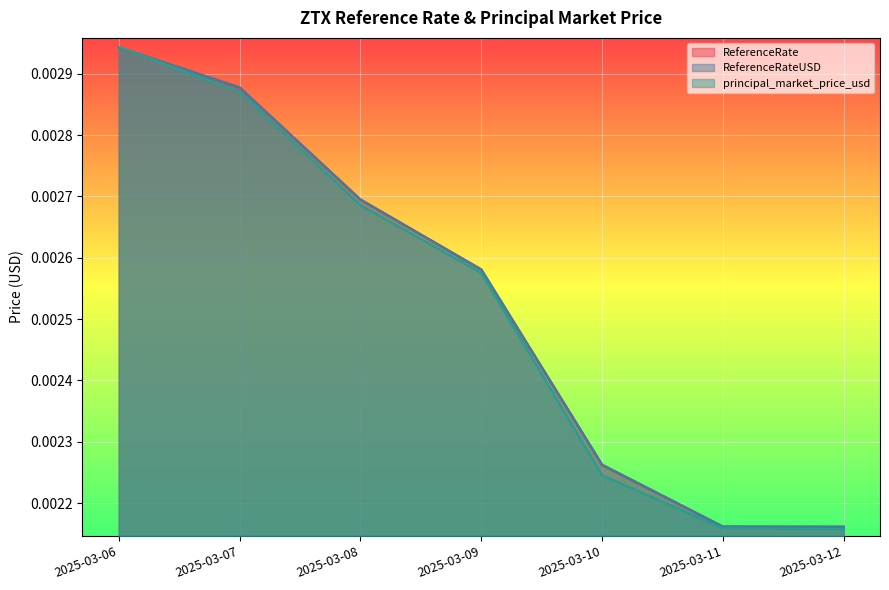

True or false: ReferenceRate has a value of 0.0 at 2025-03-08.

True